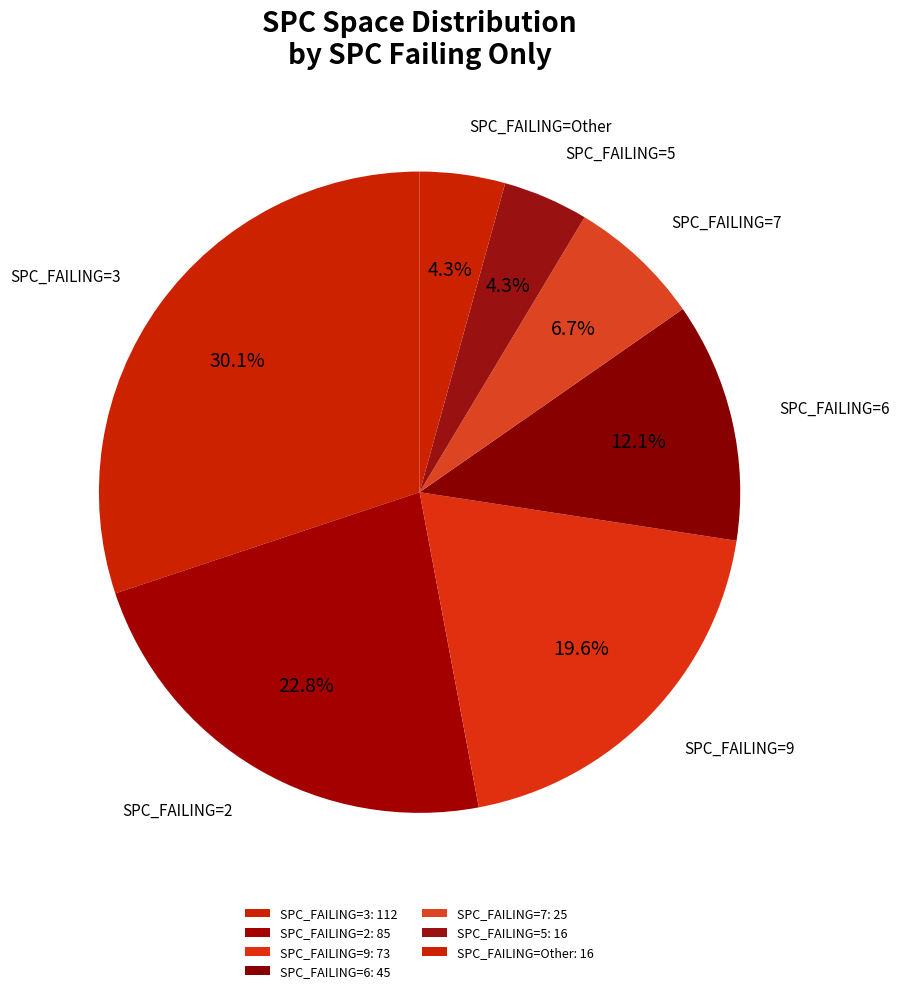

Count the number of slices in the pie.

7